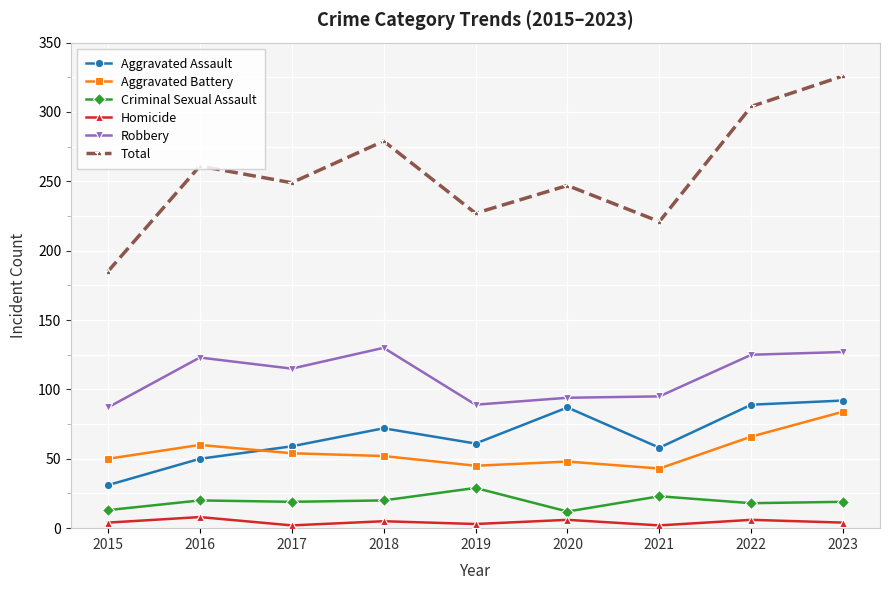

True or false: Homicide and Total intersect in this chart.

False